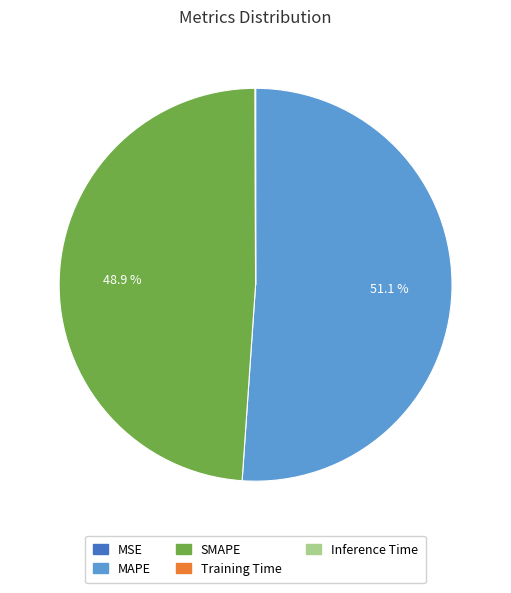

Is there any slice that represents more than half of the pie?

Yes